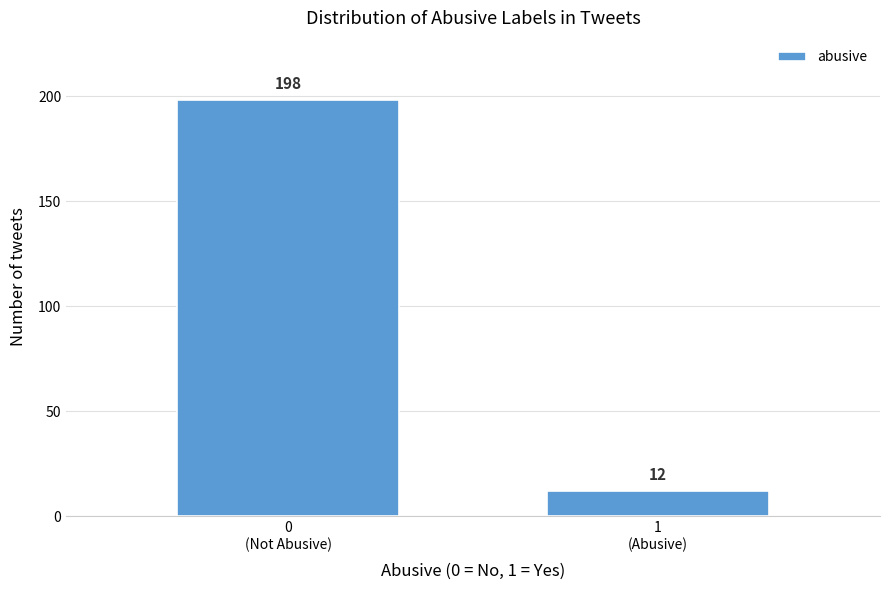

Reading left to right, extract all data points from this chart.

198	12